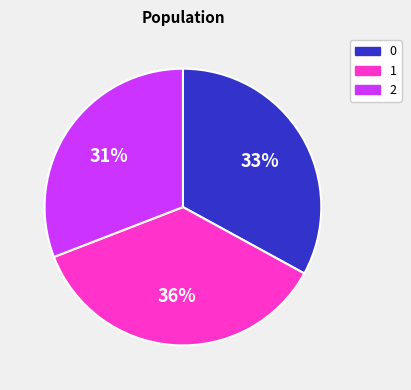

True or false: 2 accounts for 19% of the total.

False